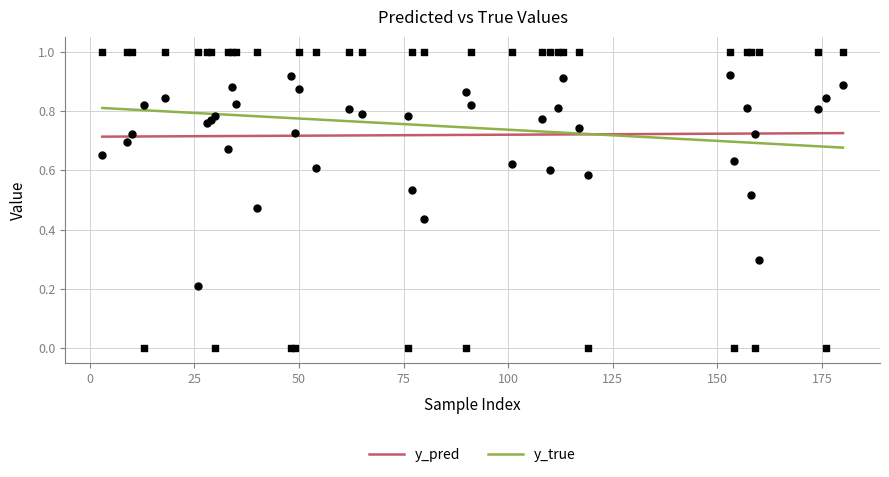

Which series has the widest spread of Y values?

y_true